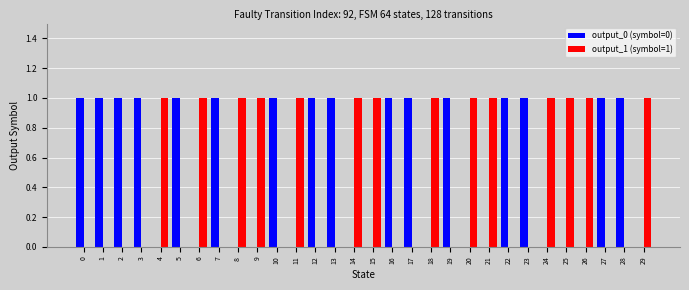

Reading right to left, transcribe all the data shown in this chart.

output_0 (symbol=0): 0	1	1	0	0	0	1	1	0	0	1	0	1	1	0	0	1	1	0	1	0	0	1	0	1	0	1	1	1	1
output_1 (symbol=1): 1	0	0	1	1	1	0	0	1	1	0	1	0	0	1	1	0	0	1	0	1	1	0	1	0	1	0	0	0	0